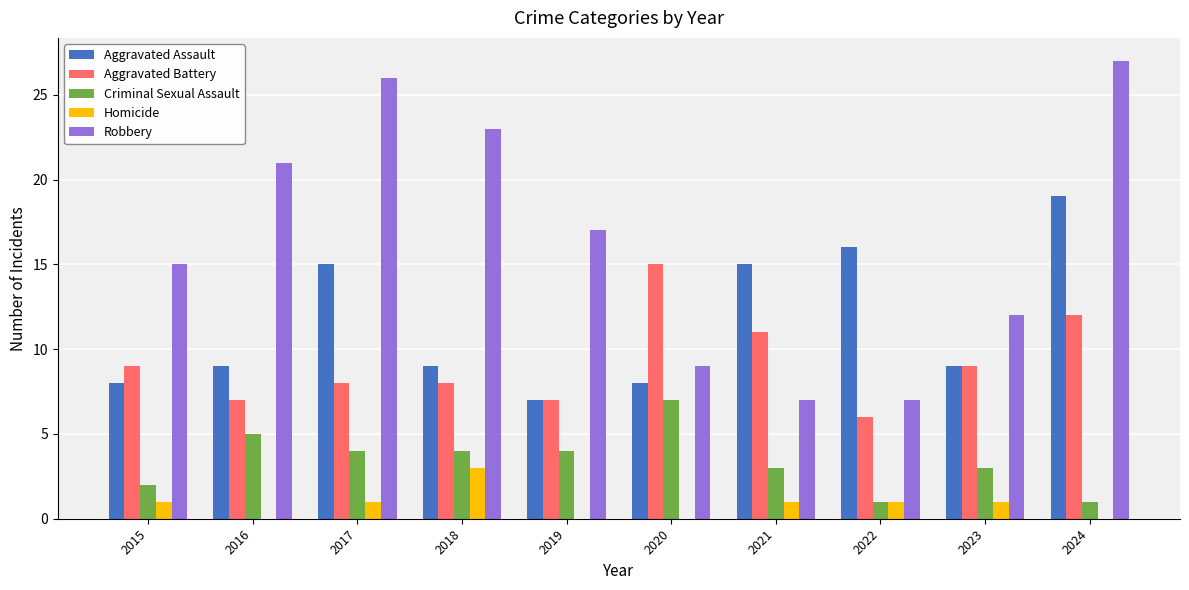

Which series has the widest spread of values?

Robbery